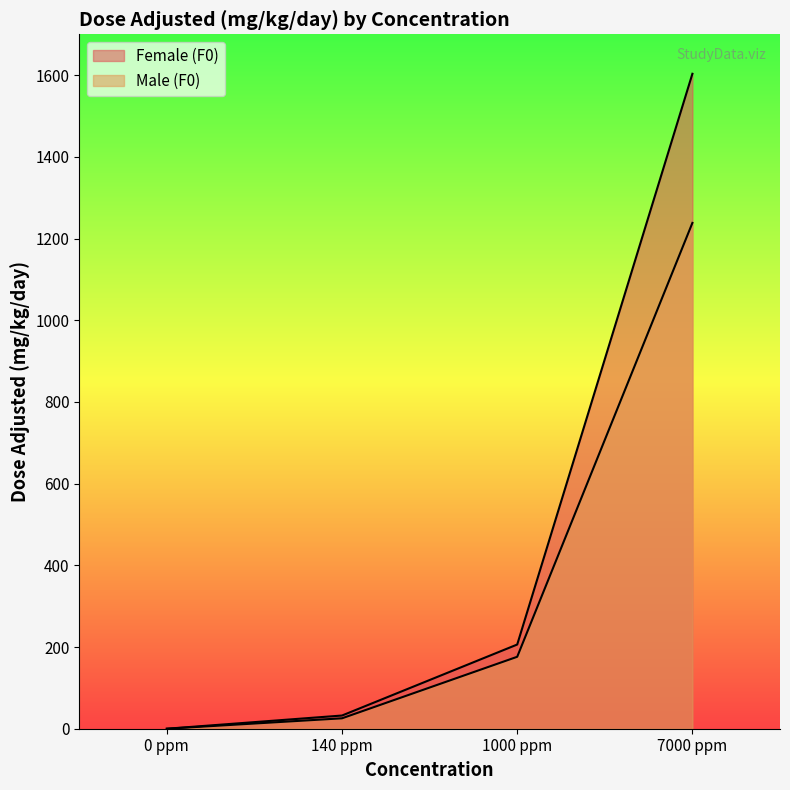

Reading right to left, list all the values displayed in this chart.

Female (F0): 7000 ppm=1603.4	1000 ppm=206.1	140 ppm=32.3	0 ppm=0.0
Male (F0): 7000 ppm=1238.3	1000 ppm=176.1	140 ppm=25.5	0 ppm=0.0